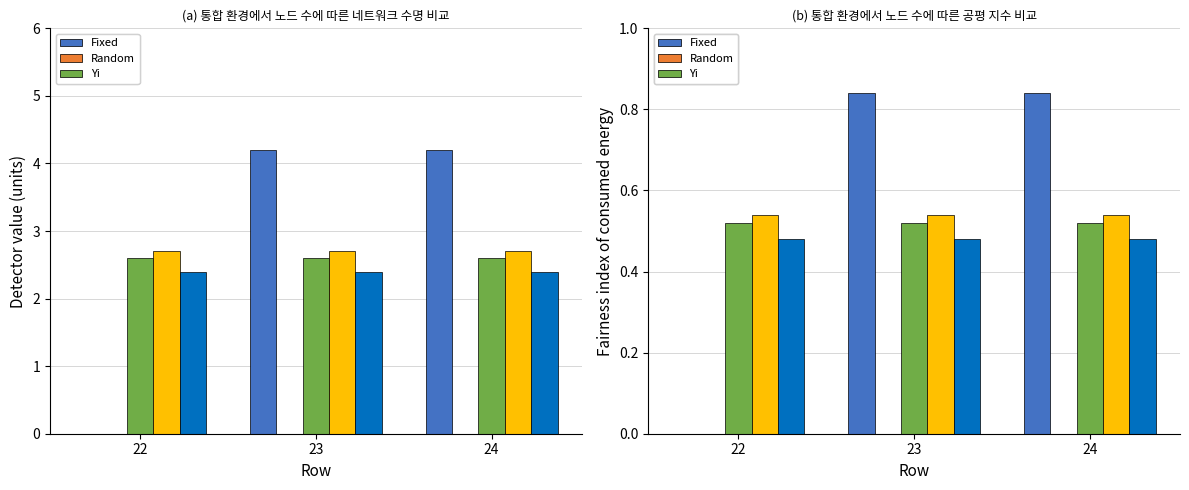

Which category has the lowest value in the Yi series?

22